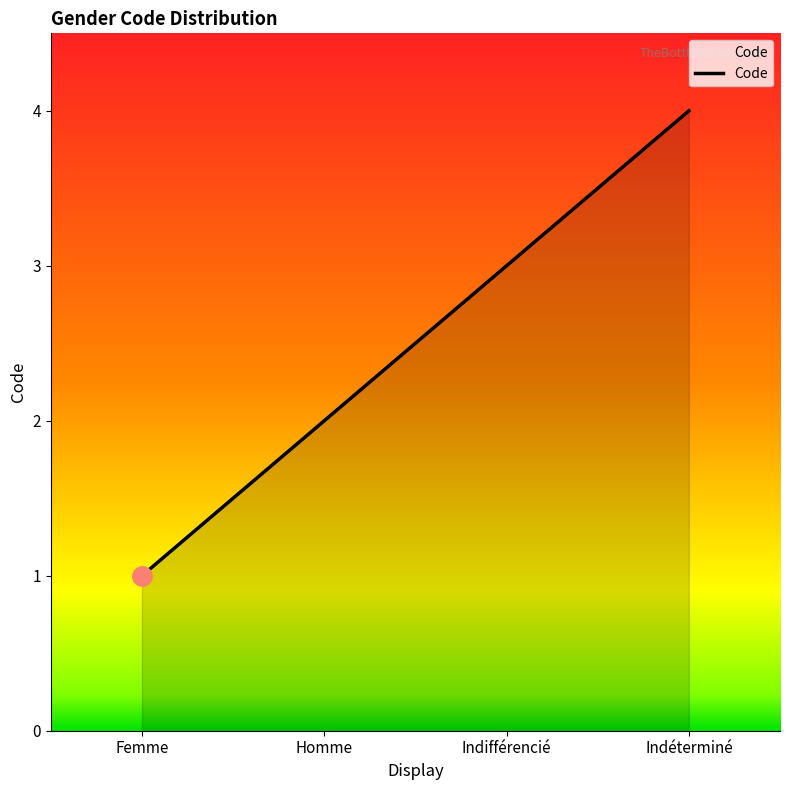

Reading right to left, list all the values displayed in this chart.

4	3	2	1